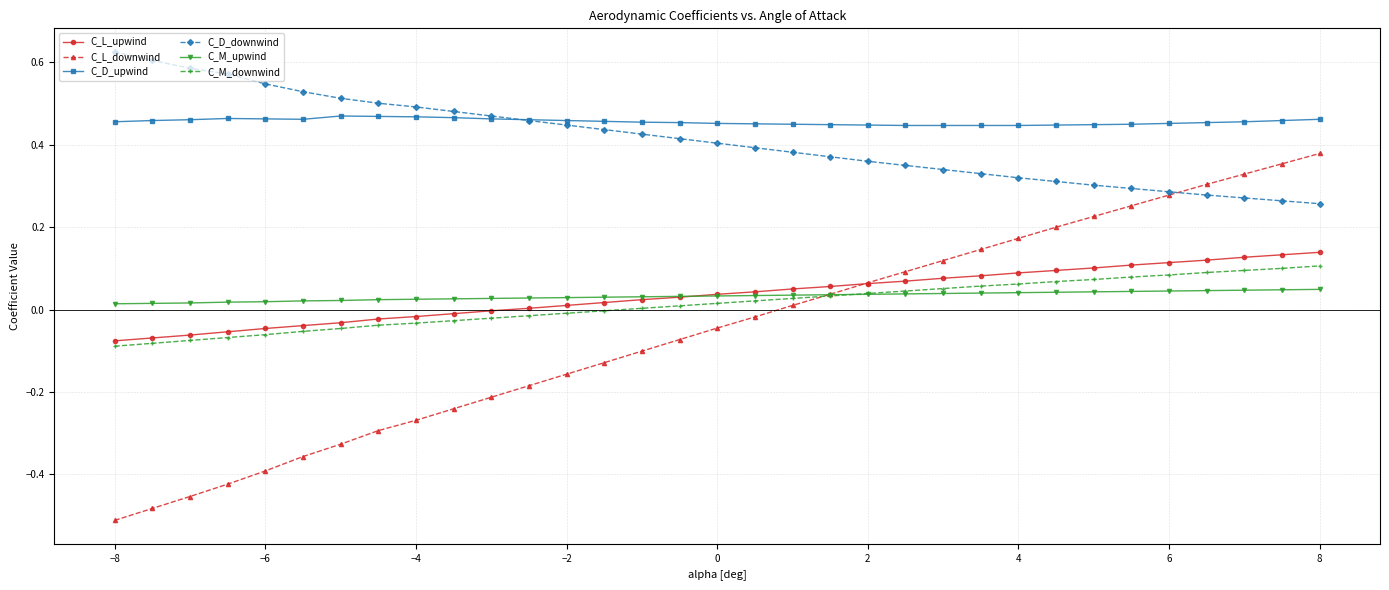

Which series has the largest range (max minus min)?

C_L_downwind